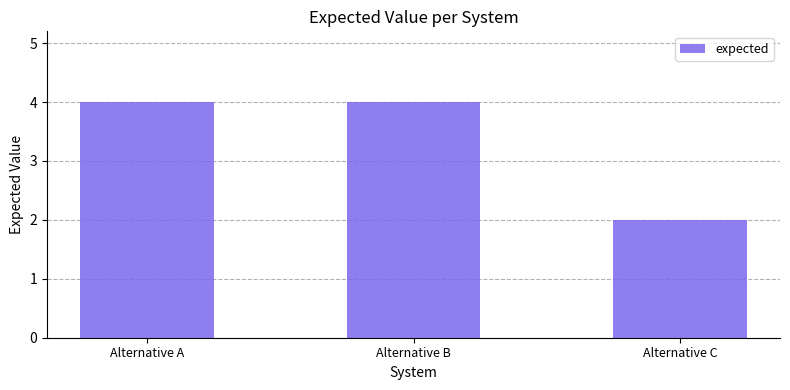

What is the difference between the values at Alternative C and Alternative B?

2